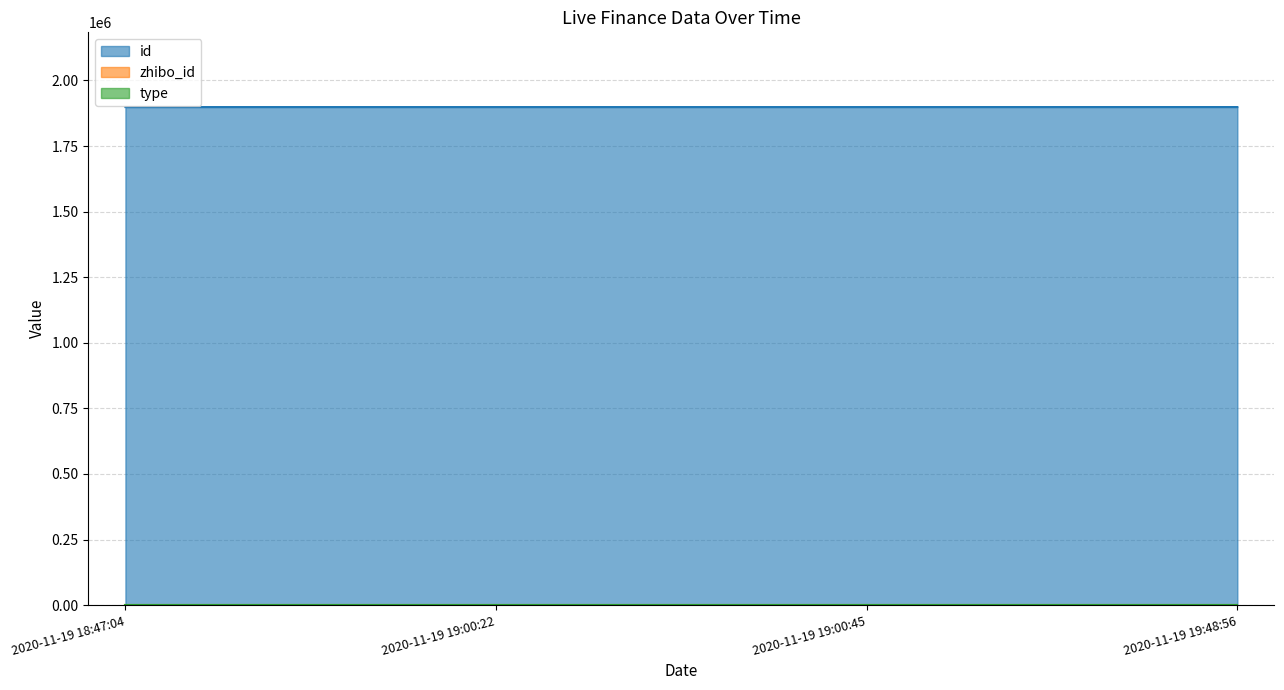

What is the difference between the highest and lowest values at 2020-11-19 18:47:04?

1898570